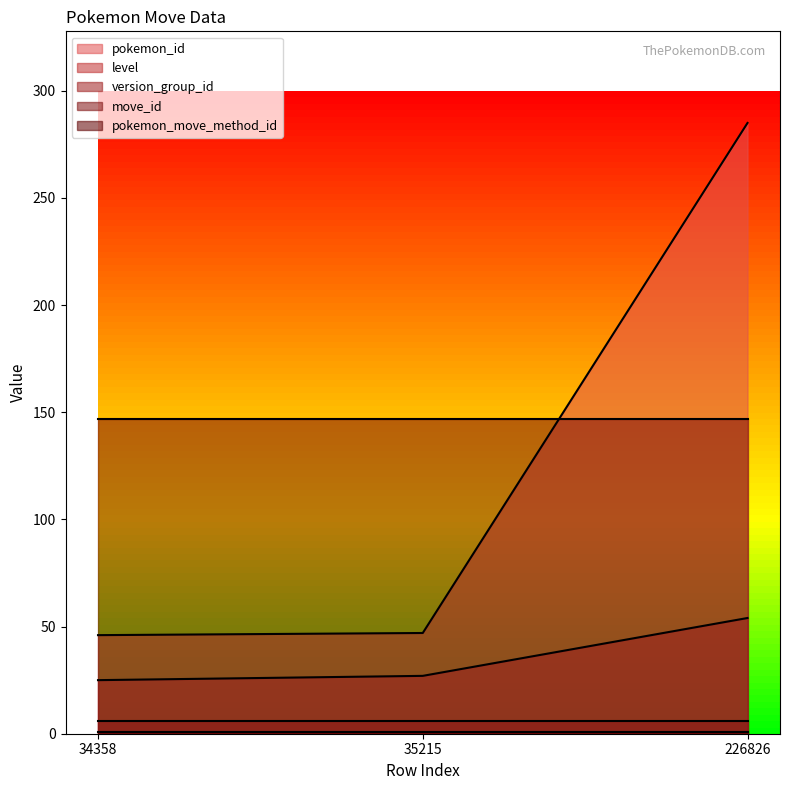

What is the value of the level point at the 1st from the left?

25